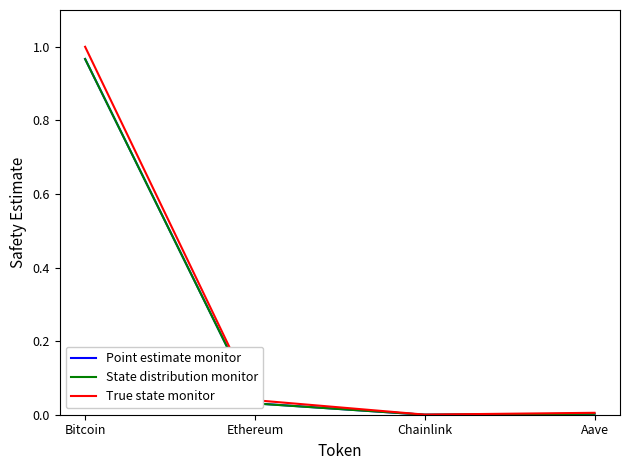

Is it true that State distribution monitor equals 0.3 at Bitcoin?

False